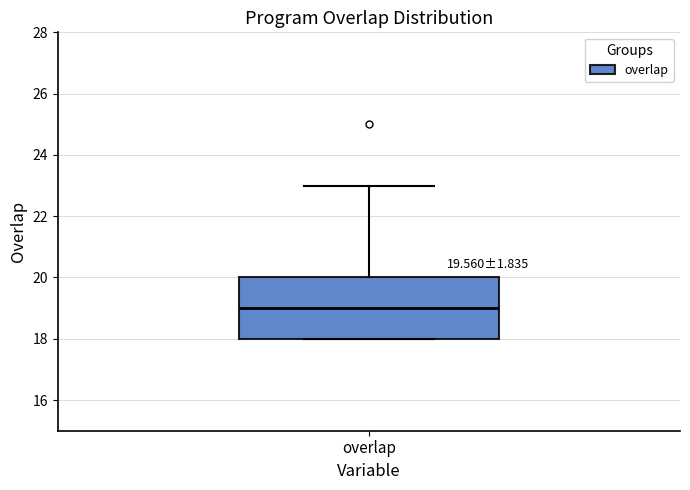

Transcribe this box plot: give where the median line is, the range the box spans, and where the two whiskers end, as read against the y-axis. The values are not printed on the chart, so give them approximately, as read against the axis.

median 19, box 18 to 20, whiskers 18 to 23